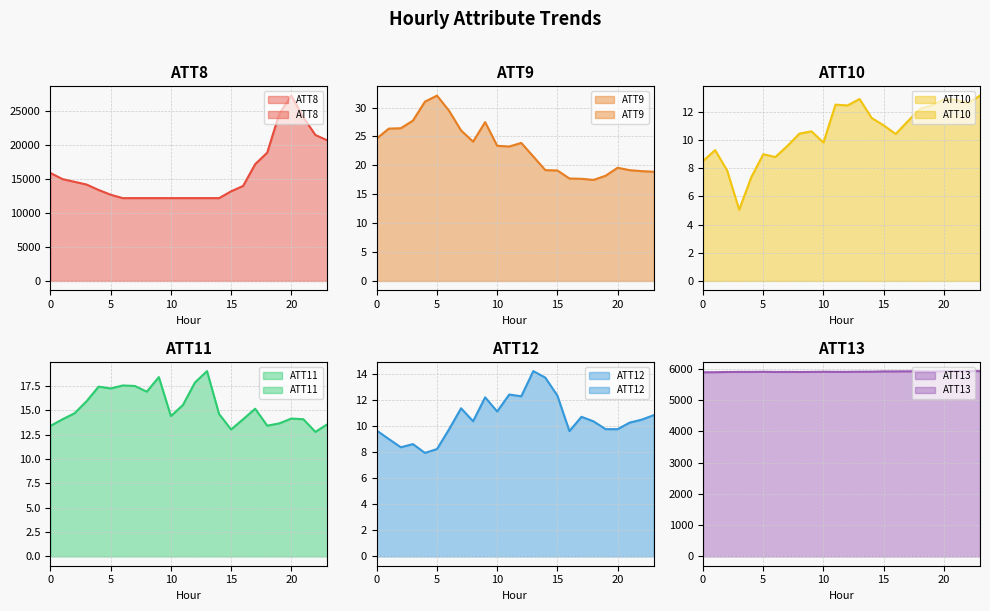

Which series has the largest range (max minus min)?

ATT8